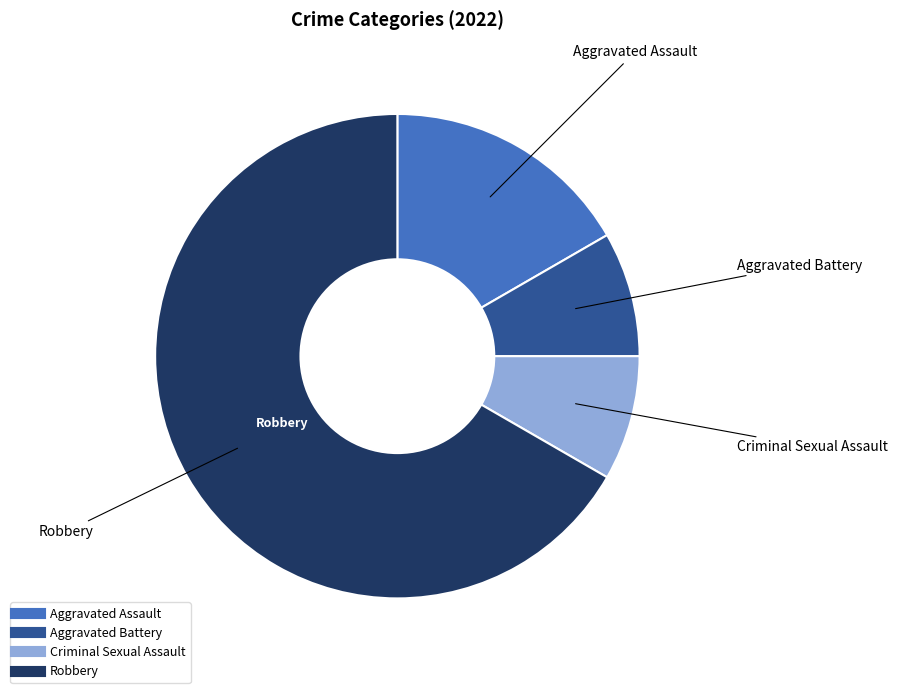

Do Aggravated Battery and Aggravated Assault together represent more than half of the pie?

No